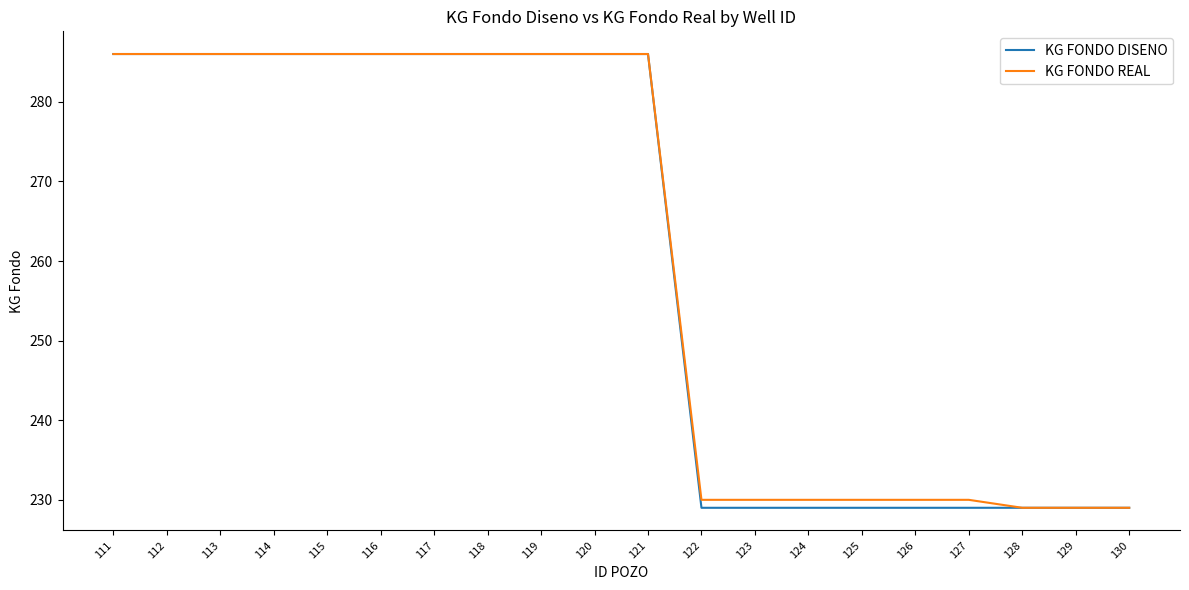

What is the maximum value for KG FONDO DISENO?

286